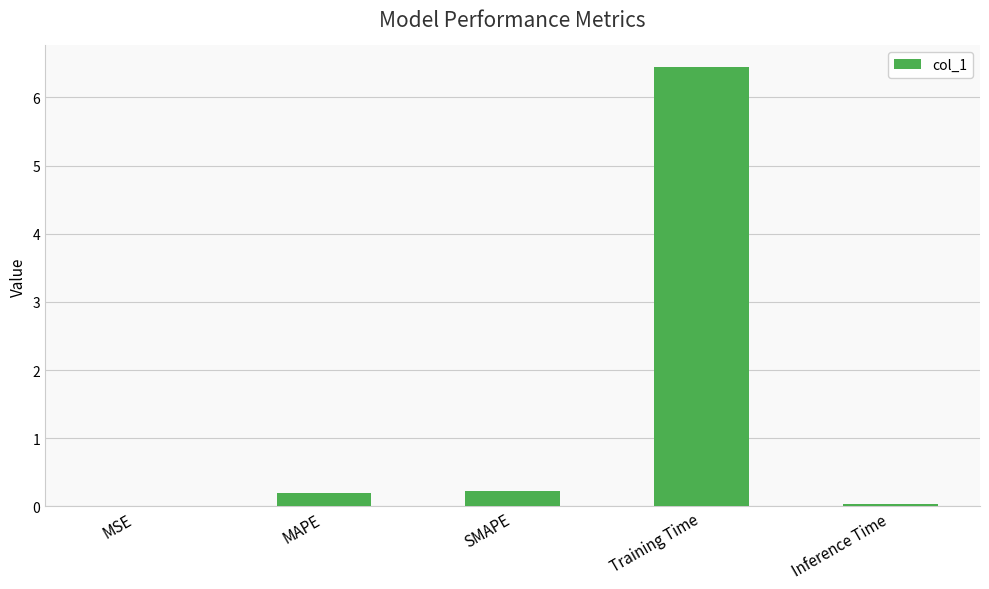

What is the sum of all values?

6.9